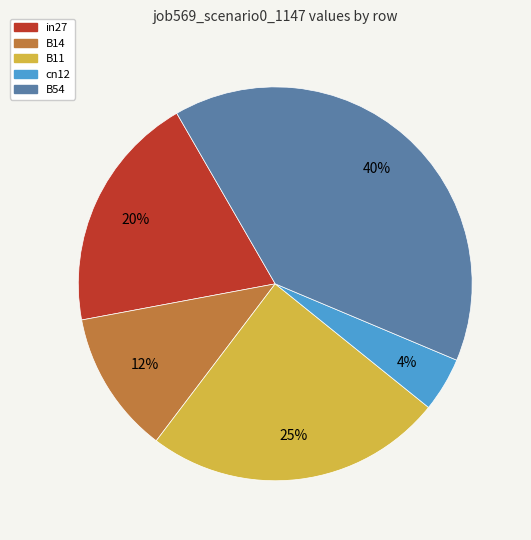

To the nearest percent, what is the average slice percentage?

20%